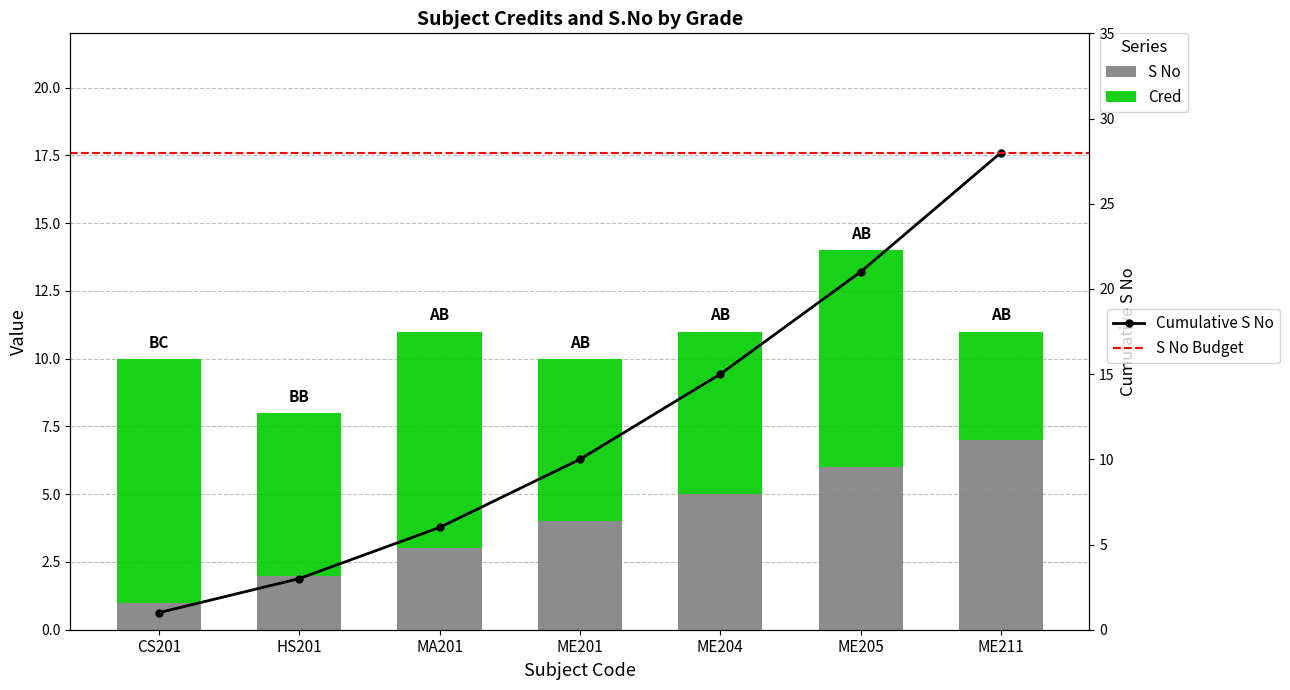

Rank the series by their average value, from highest to lowest.

Cred, S No